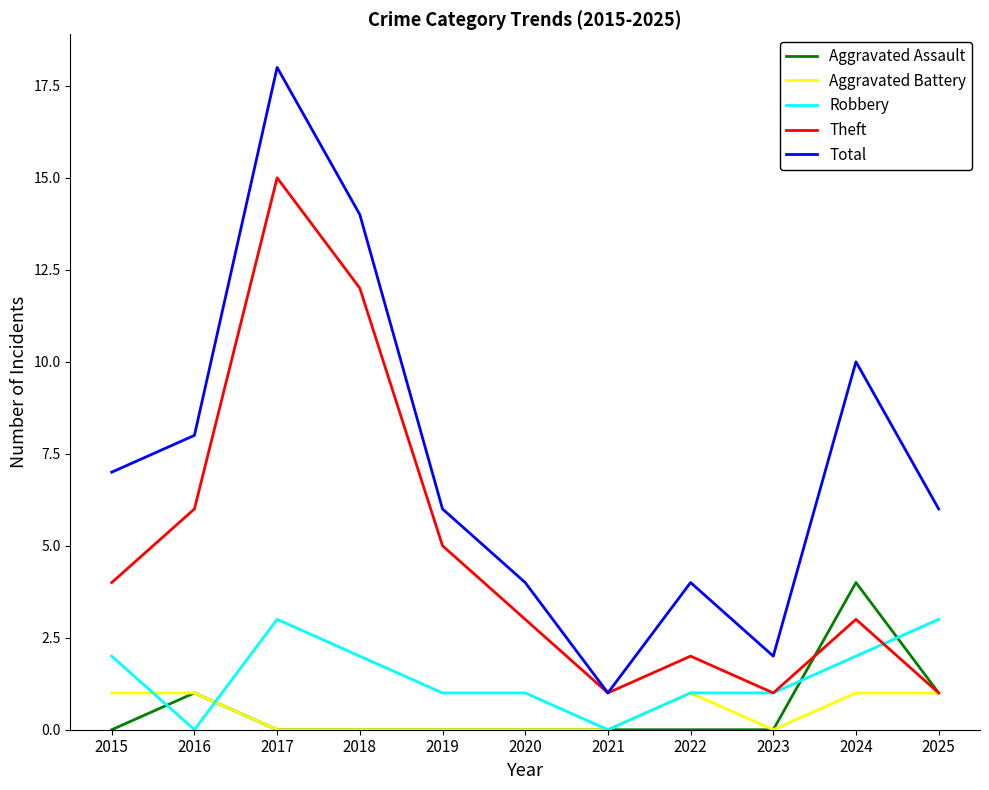

Is the value of Aggravated Battery at 2024 greater than the value of Total at 2020?

No